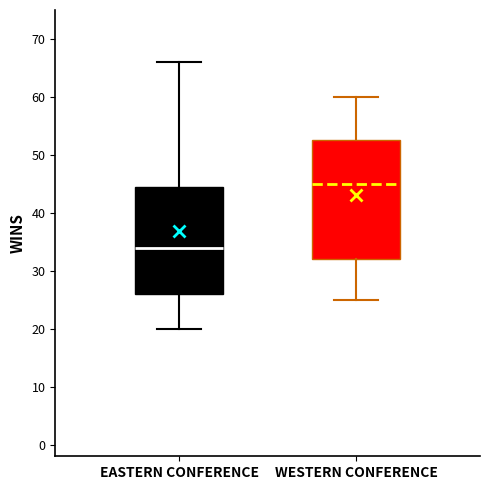

Reading left to right, transcribe this box plot: for each box, give where its median line is, the range the box spans, and where its two whiskers end, as read against the y-axis. The values are not printed on the chart, so give them approximately, as read against the axis.

EASTERN CONFERENCE: median 34, box 26 to 45, whiskers 20 to 66
WESTERN CONFERENCE: median 45, box 32 to 53, whiskers 25 to 60